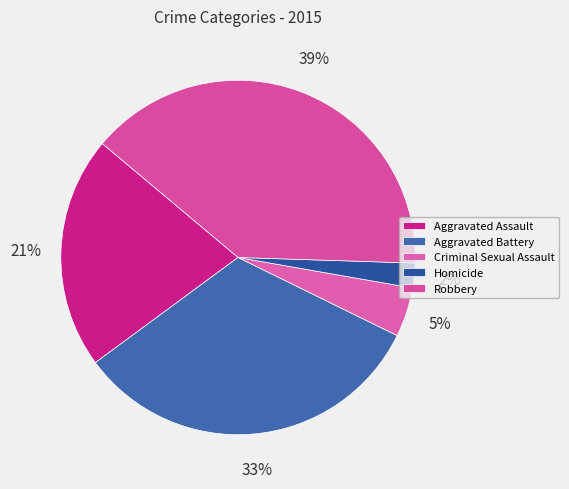

Which category has the smallest portion of the pie?

Homicide